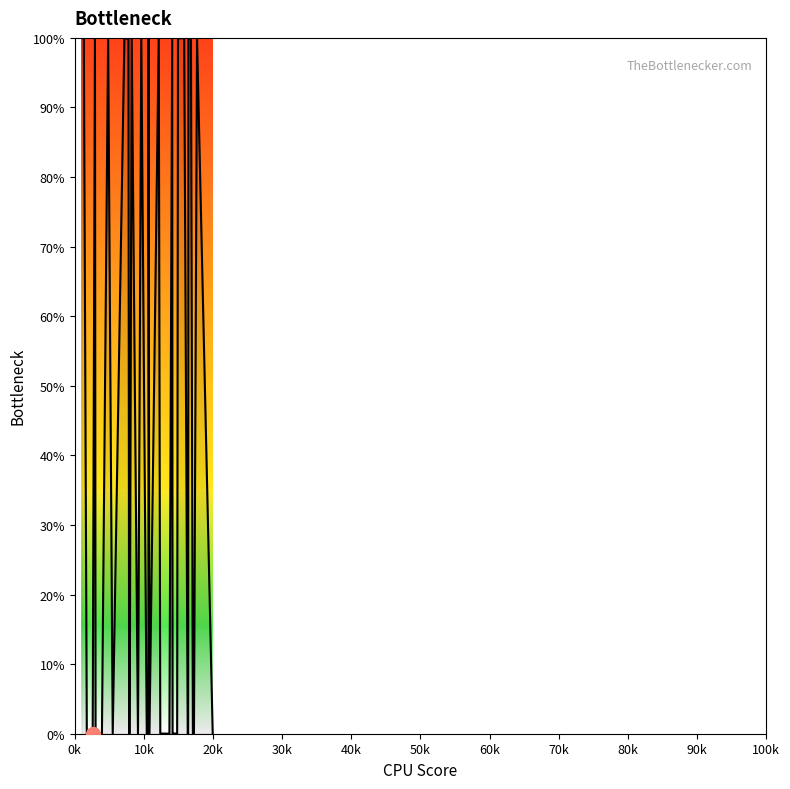

What is the difference between the maximum and minimum values?

100.0